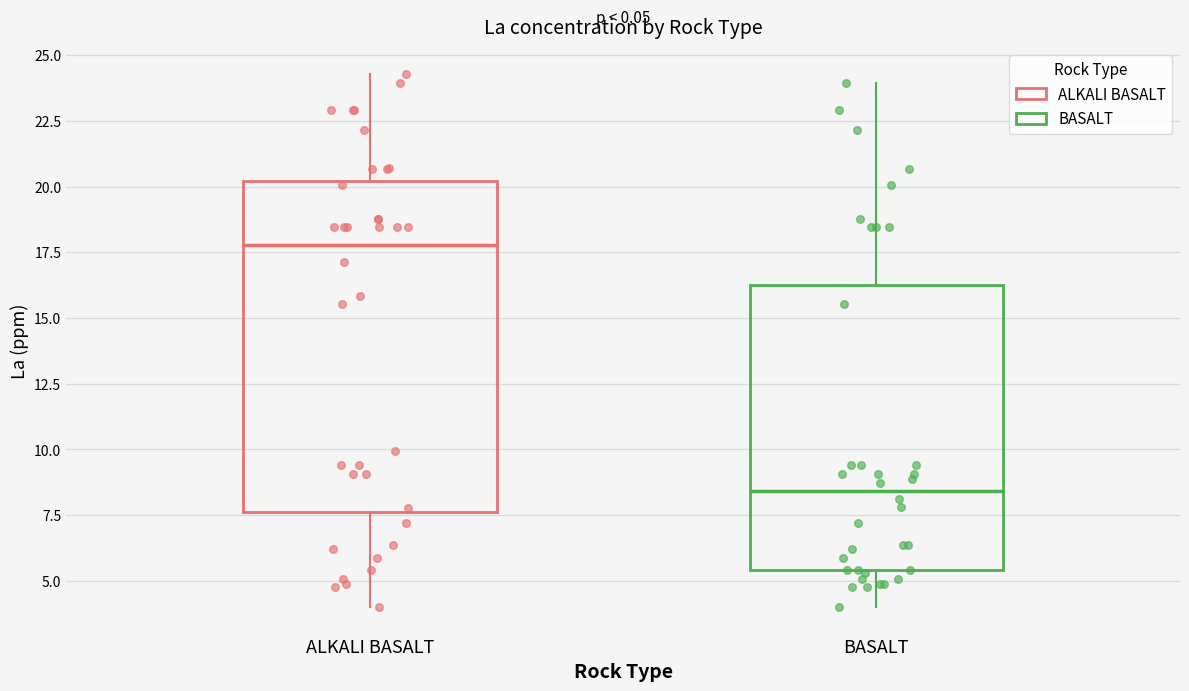

Where does the lower whisker of the box for ALKALI BASALT end on the y-axis? The values are not printed on the chart, so give them approximately, as read against the axis.

4.0